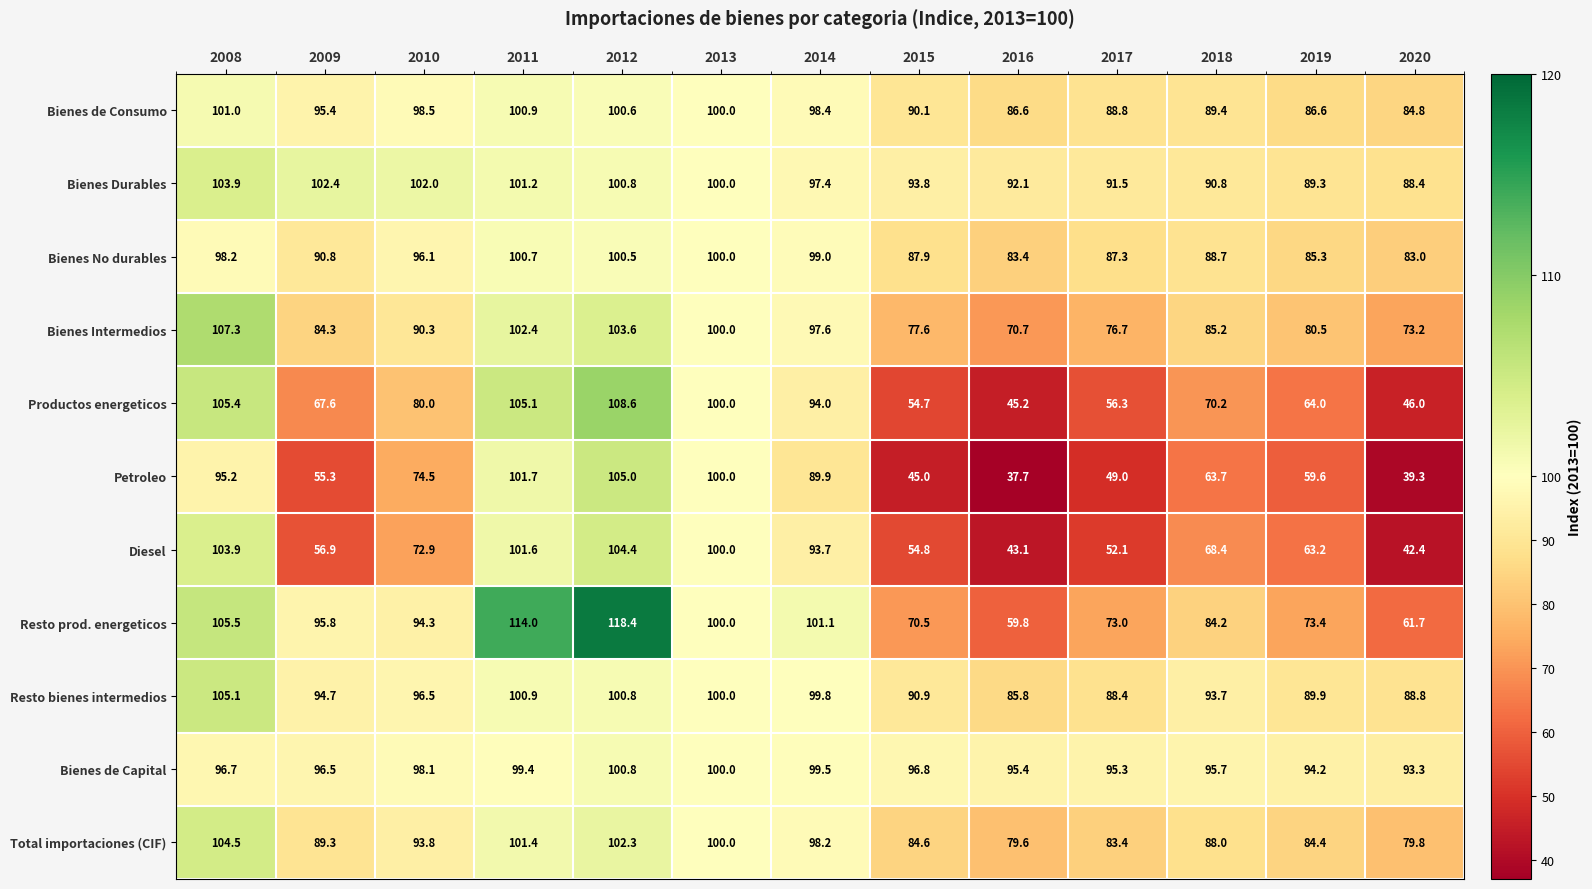

What is the average value of the Resto prod. energeticos series?

88.6